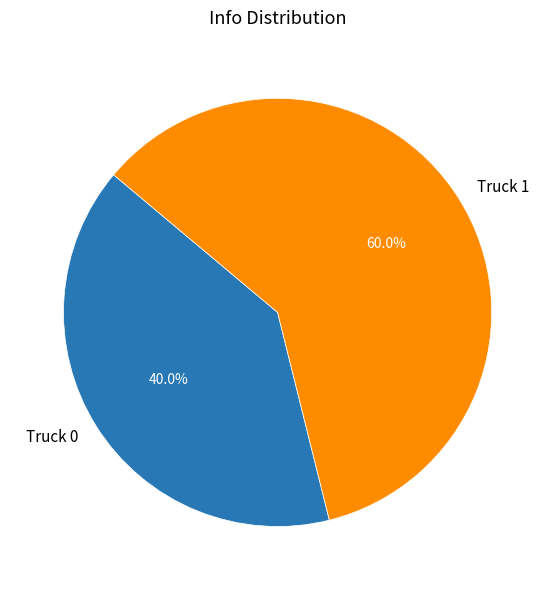

To the nearest percent, what is the combined percentage of Truck 0 and Truck 1?

100%